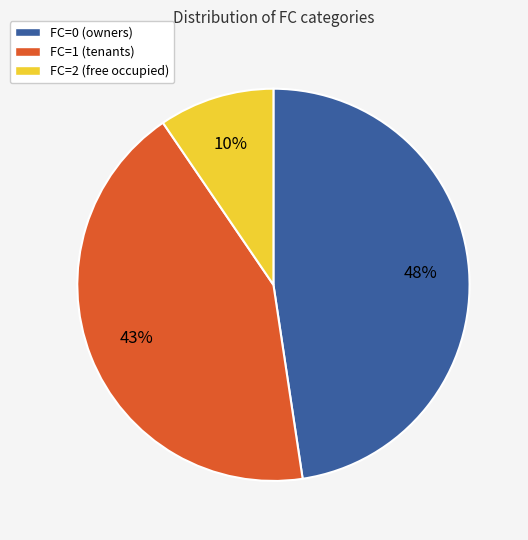

Is there any slice that represents more than half of the pie?

No